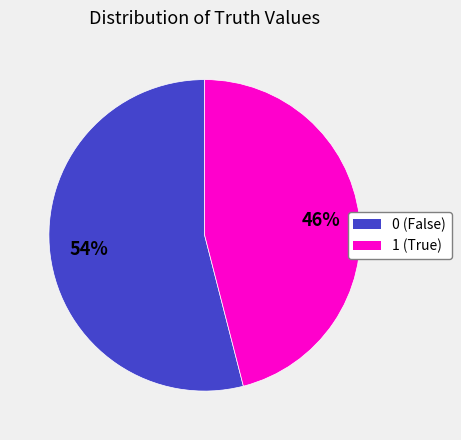

True or false: 0 accounts for 40% of the total.

False